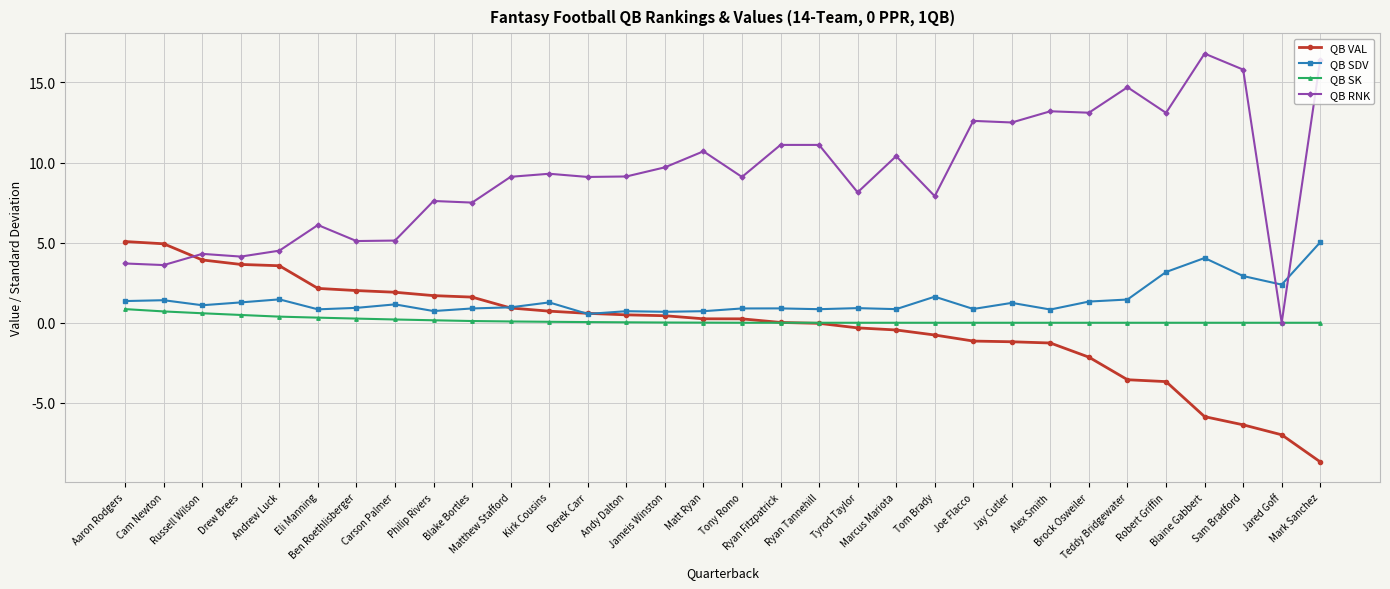

How many times do QB RNK and QB VAL cross each other?

1